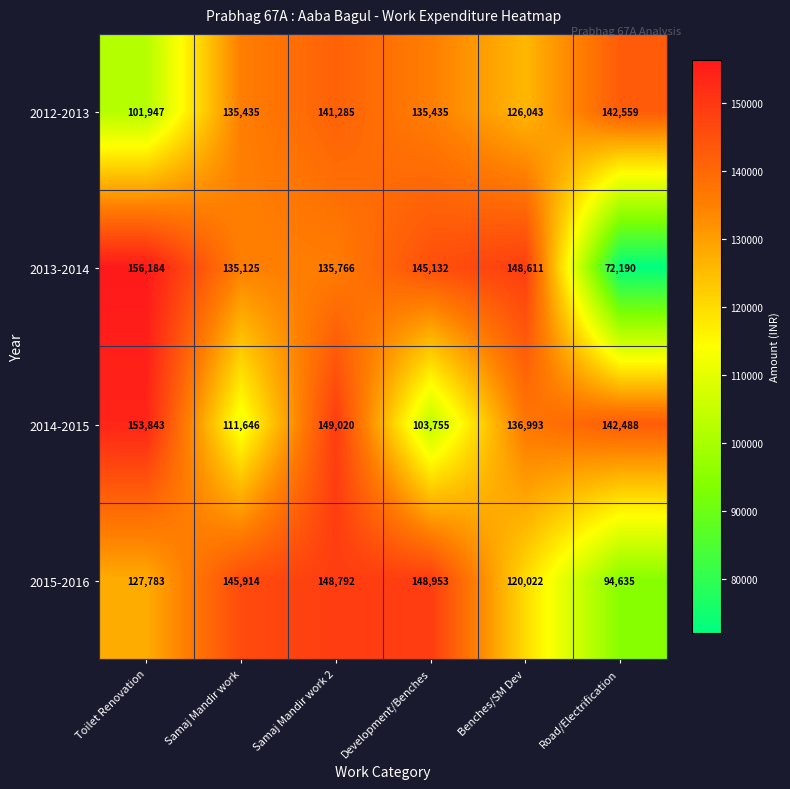

The value of 2014-2015 at Development/Benches is 48807. True or false?

False